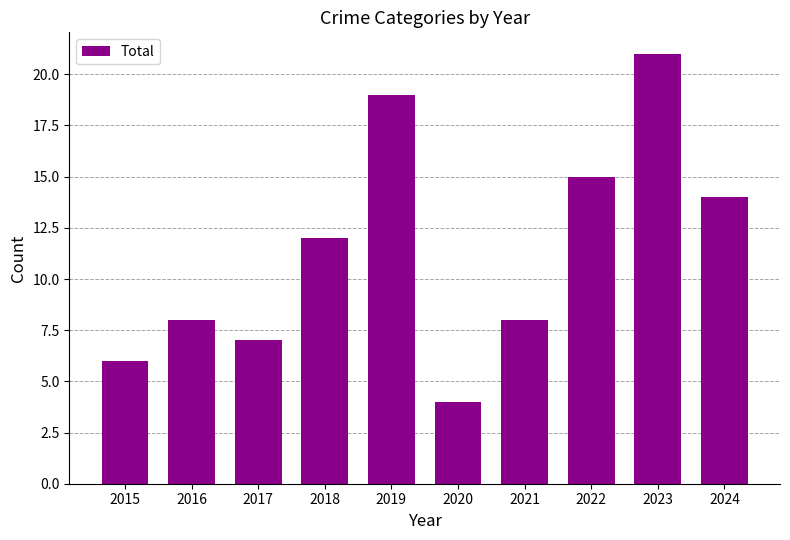

At which category does the chart reach its minimum across all series?

2020